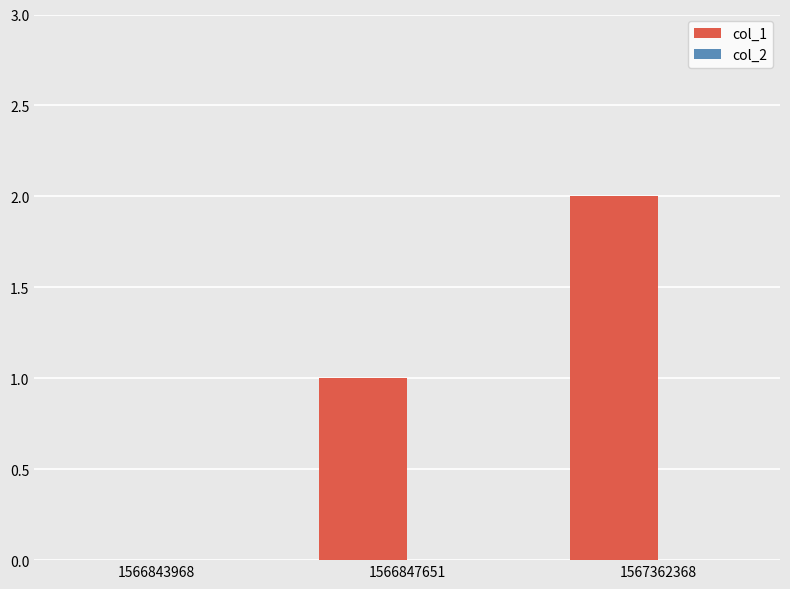

Which label corresponds to the largest value in the chart?

1567362368